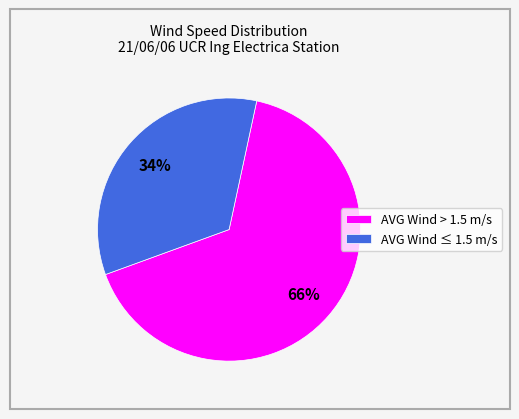

Rank the categories by value from lowest to highest.

AVG Wind ≤ 1.5 m/s, AVG Wind > 1.5 m/s